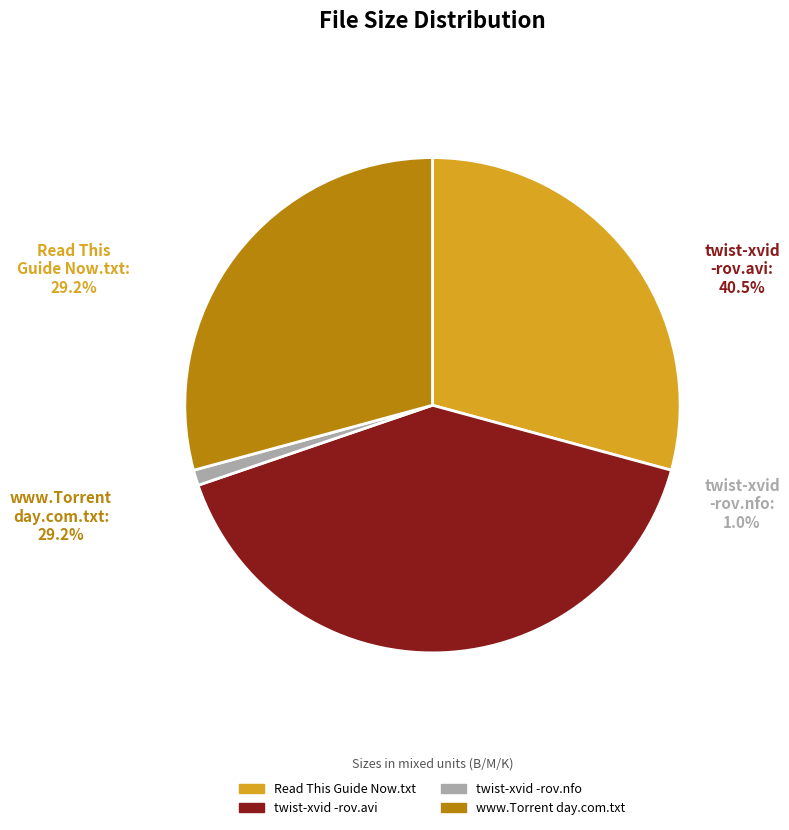

How much of the chart is everything except www.Torrentday.com.txt?

70.8%